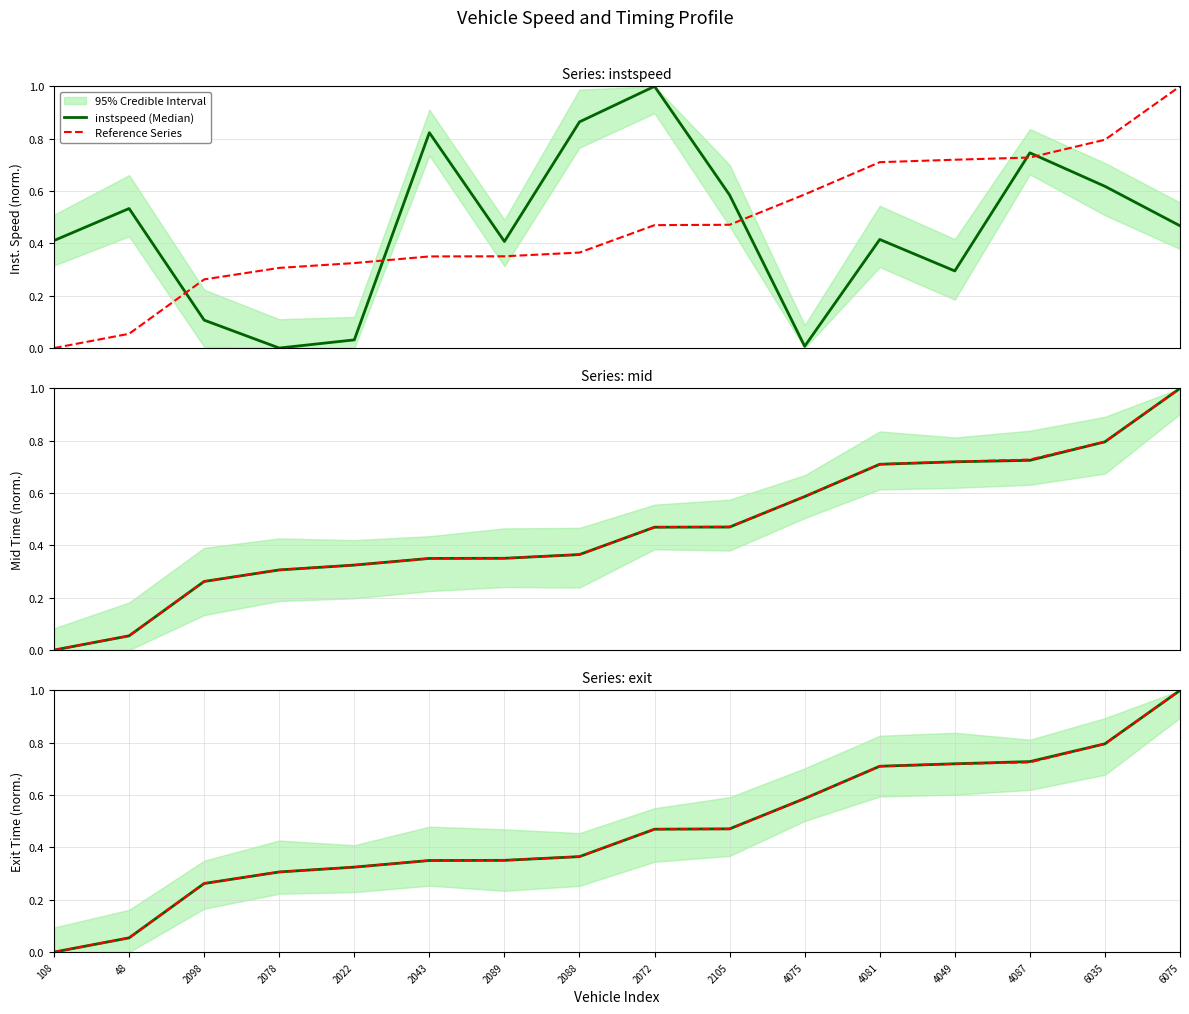

How many values in mid (Median) are above zero?

15